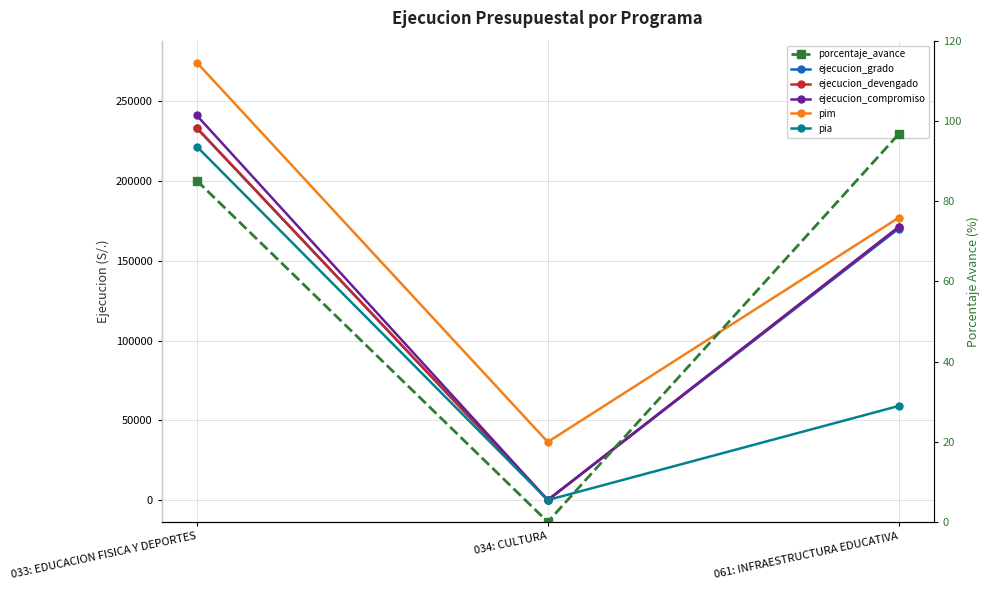

The value of pim at 034: CULTURA is 36411.0. True or false?

True